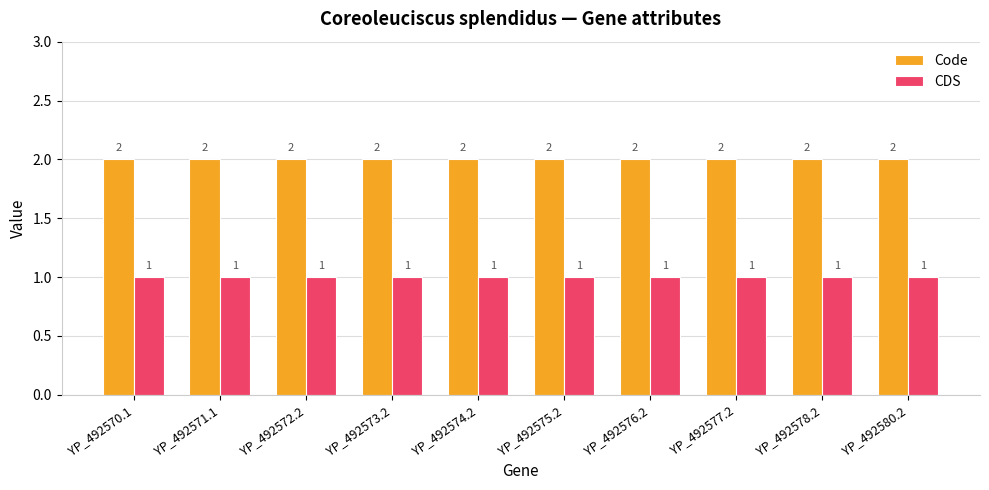

The value of Code at YP_492572.2 is 2. True or false?

True